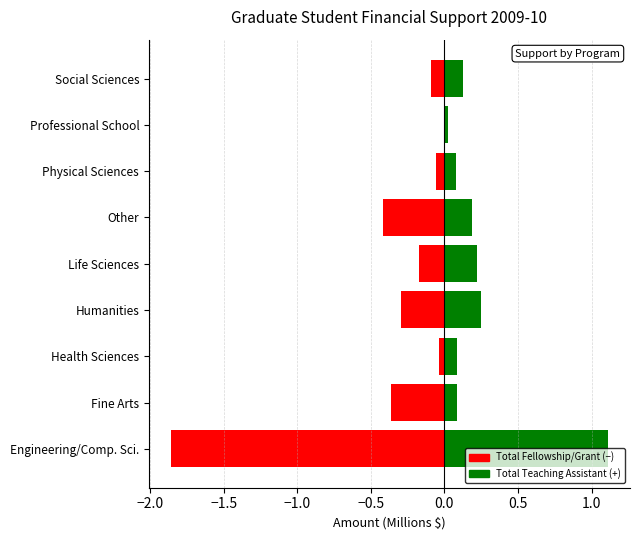

Which series has the widest spread of values?

Total Fellowship/Grant (neg)